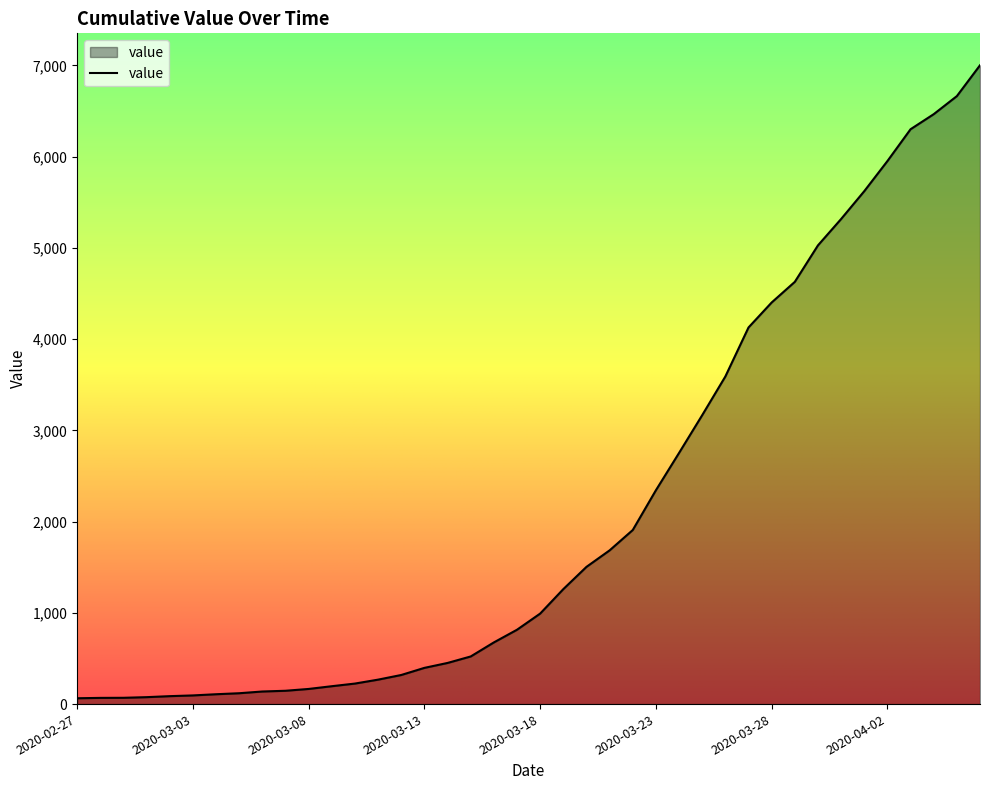

What is the maximum value shown in the chart?

7002